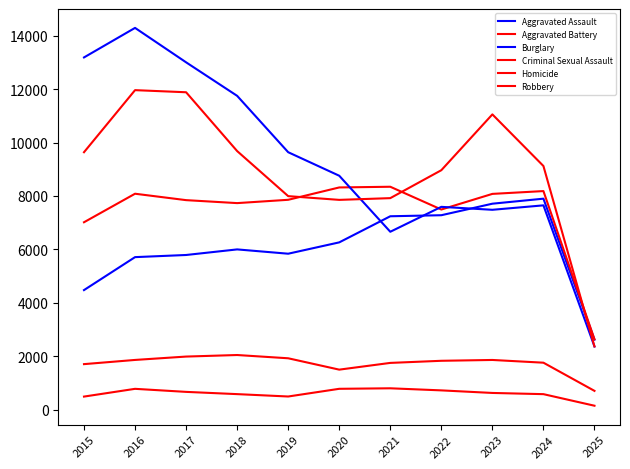

How many lines are shown in the chart?

6